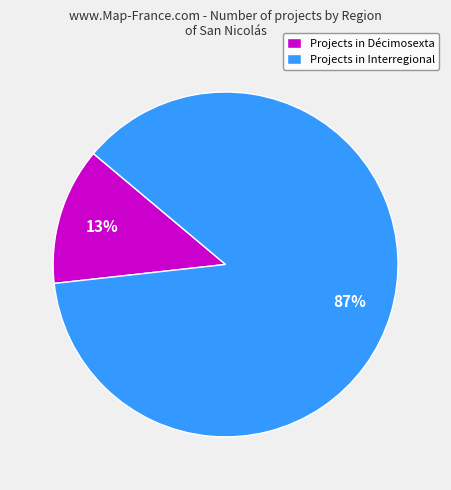

Which slice is the largest?

Projects in Interregional